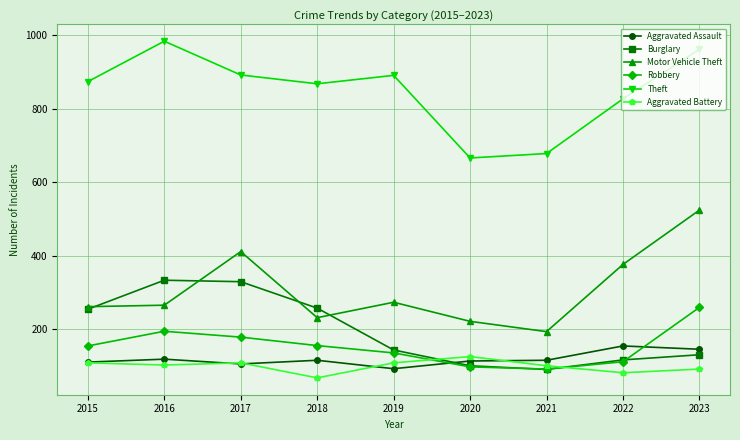

Where is Motor Vehicle Theft nearest to the value 358?

2022